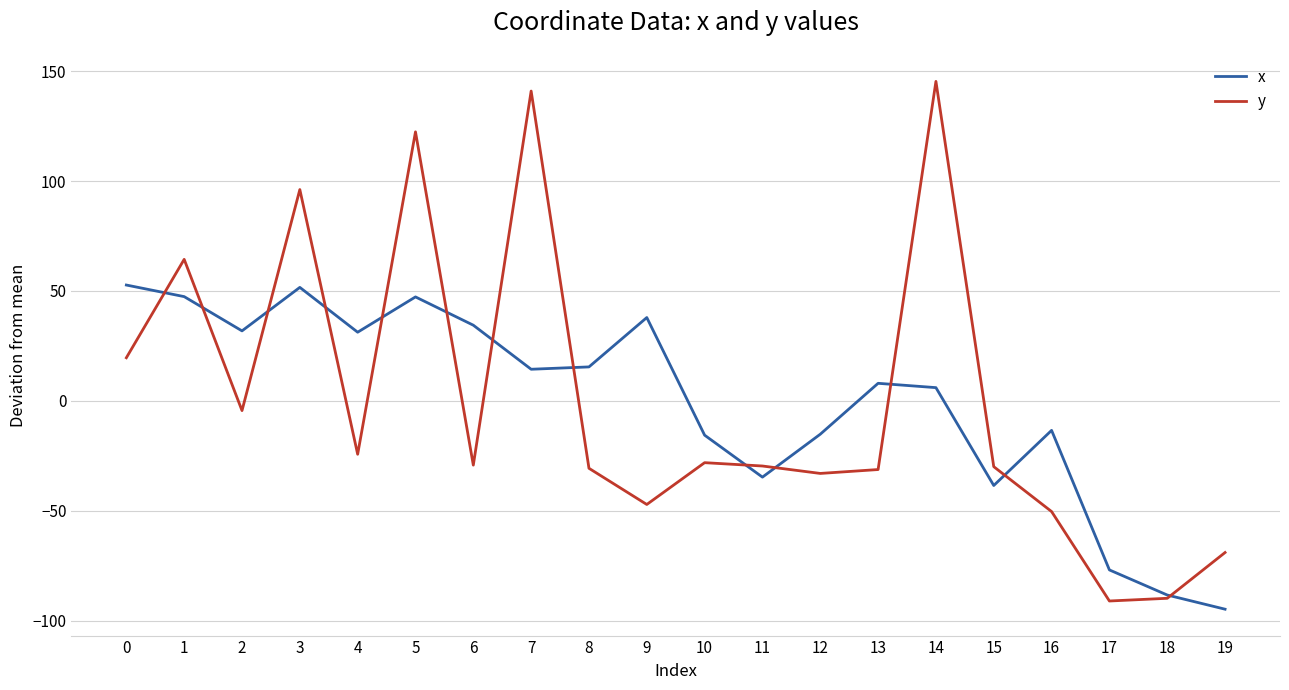

Is the value of x at 9 greater than the value of y at 11?

Yes